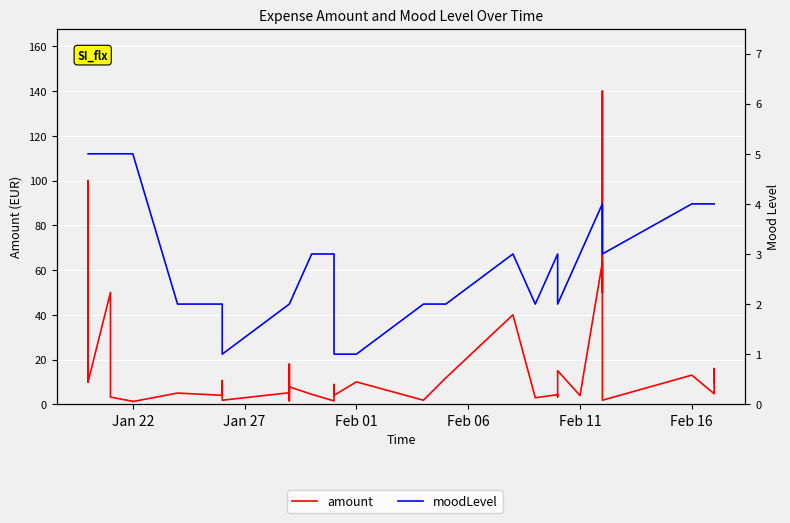

What is the value of the moodLevel point at the 10th from the left?

2.0